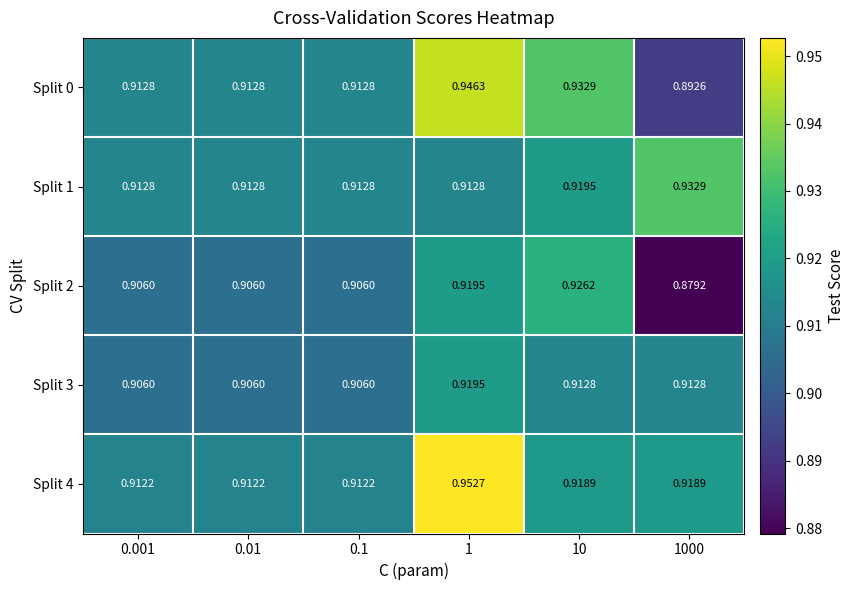

Is the value of Split 3 at 0.01 greater than the value of Split 1 at 10?

No